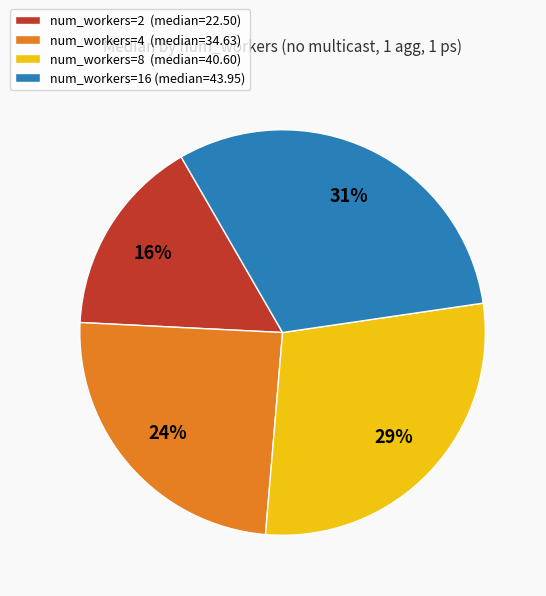

To the nearest percent, what percentage of the pie is num_workers=8?

29%